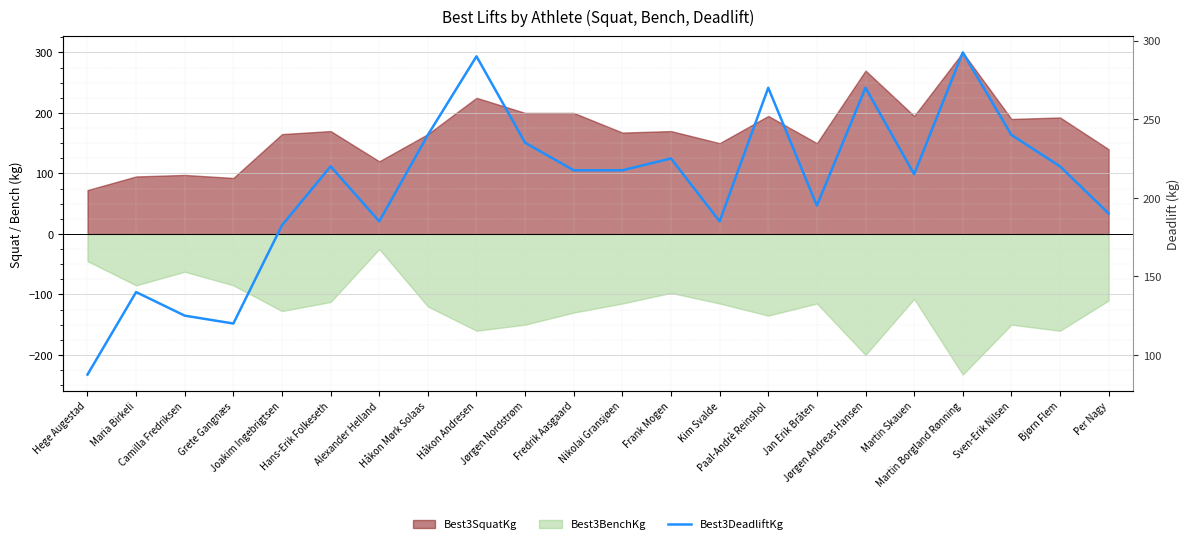

True or false: the data shows 195.0 at Jan Erik Bråten.

True